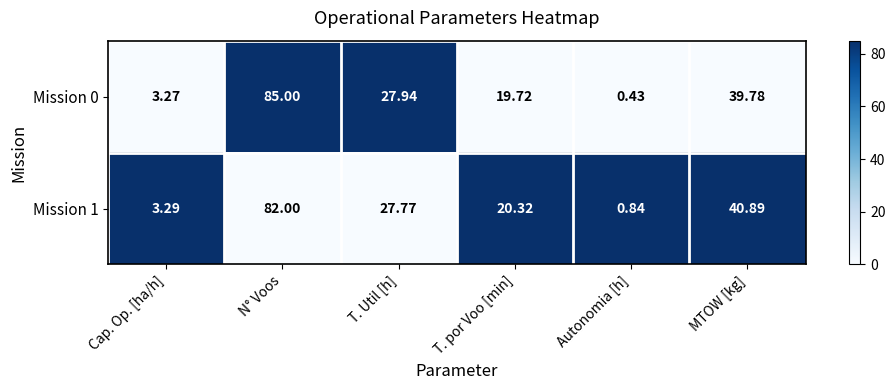

Between Cap. Op. [ha/h] and T. Util [h], which series saw the biggest shift?

Mission 0